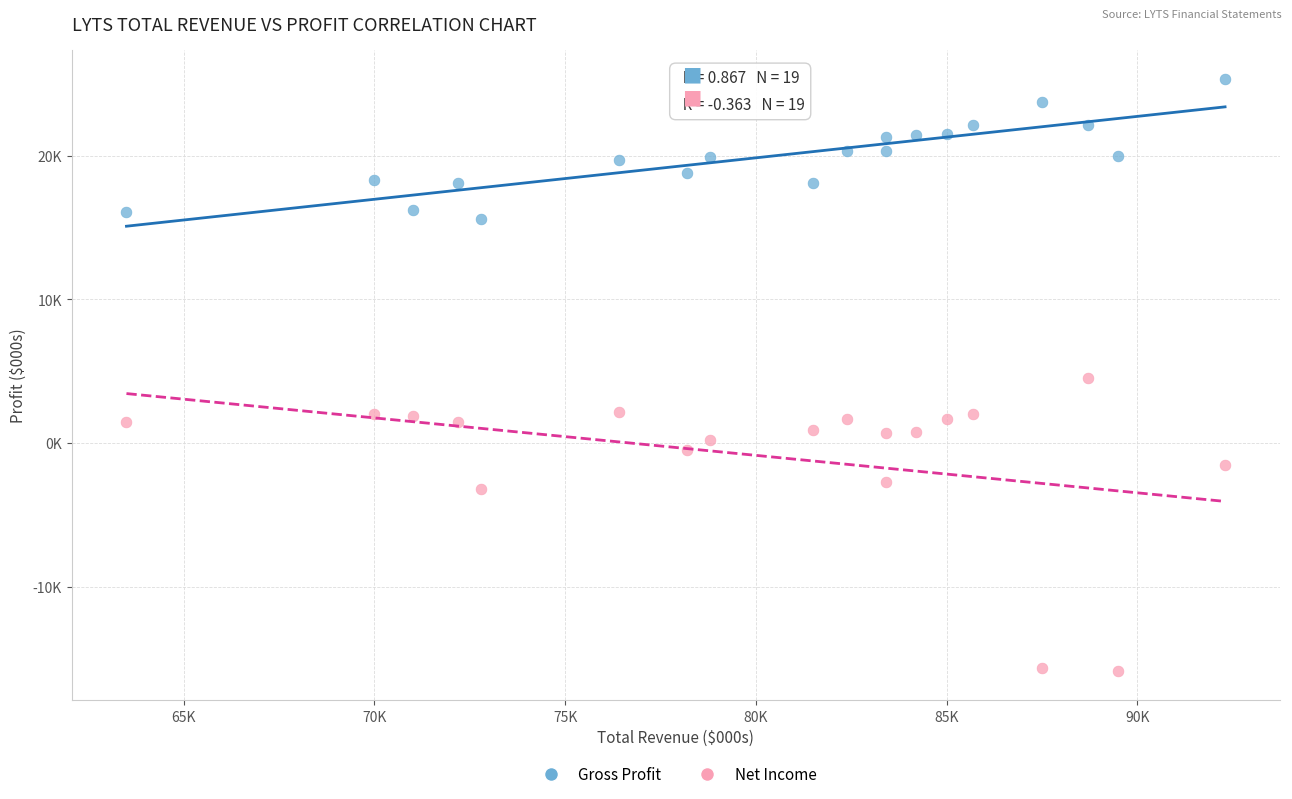

Which series reaches the minimum Y coordinate?

Net Income